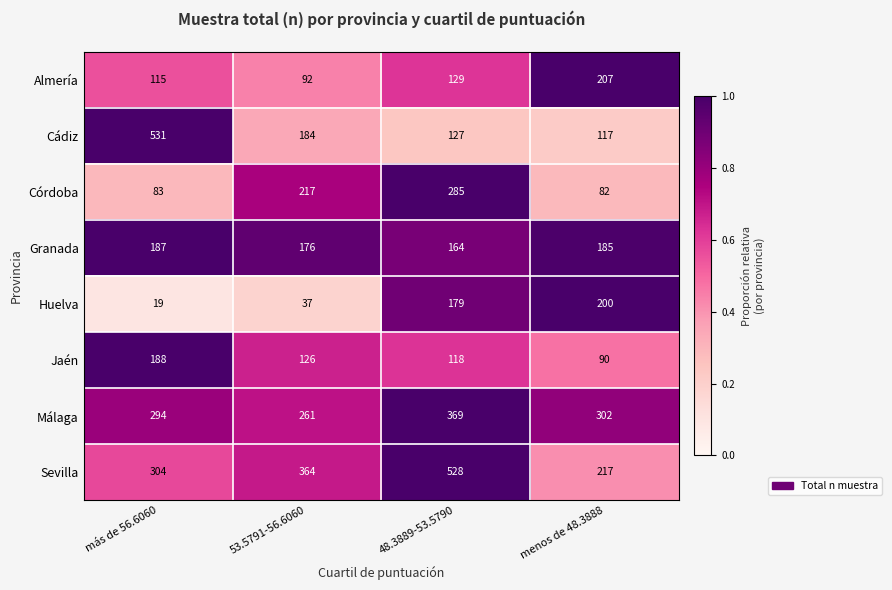

List the series in order of their peak value, lowest first.

Granada, Jaén, Huelva, Almería, Córdoba, Málaga, Sevilla, Cádiz